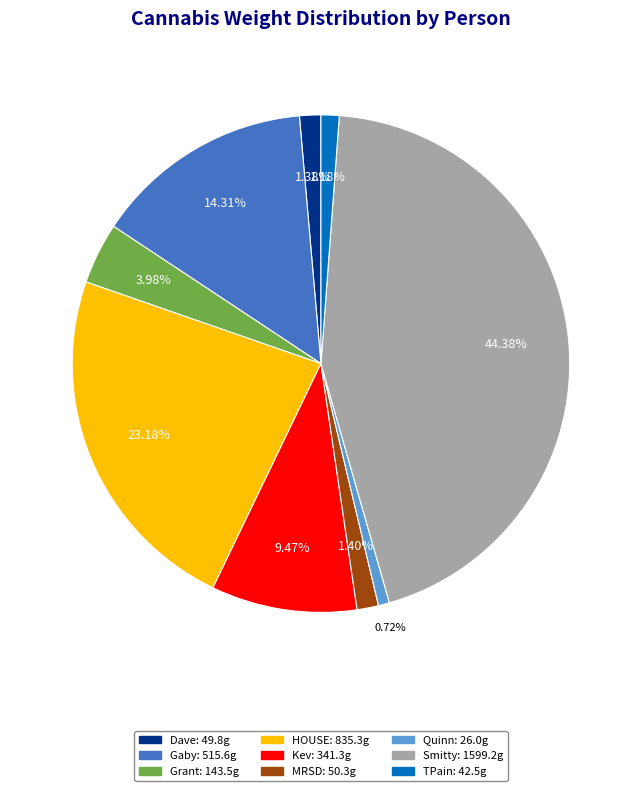

What percentage is the Smitty slice, to the nearest percent?

44%